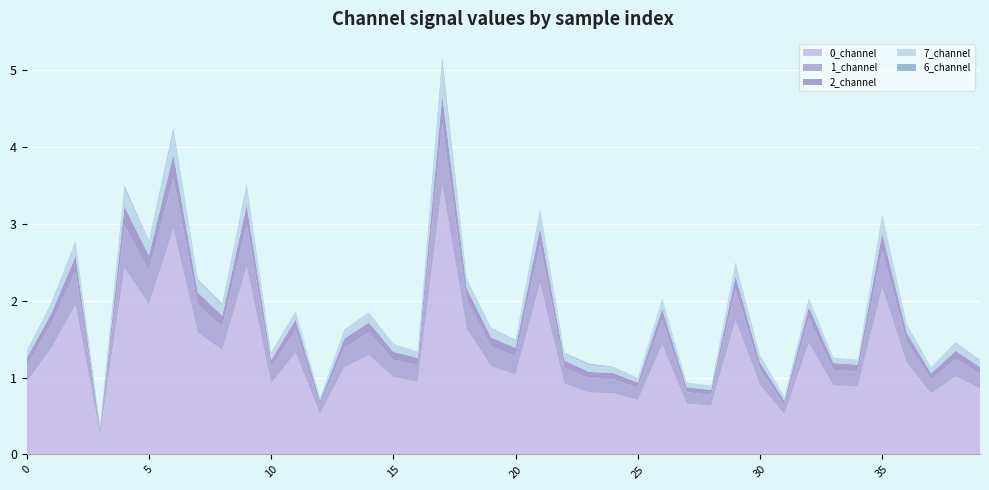

Reading left to right, extract all data points from this chart.

0_channel: 0.9	1.4	1.9	0.3	2.4	2.0	2.9	1.6	1.4	2.4	0.9	1.3	0.5	1.1	1.3	1.0	0.9	3.5	1.6	1.1	1.0	2.2	0.9	0.8	0.8	0.7	1.4	0.7	0.6	1.7	0.9	0.5	1.4	0.9	0.9	2.2	1.2	0.8	1.0	0.9
1_channel: 0.2	0.3	0.4	0.1	0.6	0.4	0.7	0.4	0.3	0.6	0.2	0.3	0.1	0.3	0.3	0.2	0.2	0.8	0.4	0.3	0.2	0.5	0.2	0.2	0.2	0.2	0.3	0.1	0.1	0.4	0.2	0.1	0.3	0.2	0.2	0.5	0.3	0.2	0.2	0.2
2_channel: 0.1	0.1	0.2	0.0	0.2	0.2	0.3	0.2	0.1	0.2	0.1	0.1	0.1	0.1	0.1	0.1	0.1	0.4	0.2	0.1	0.1	0.2	0.1	0.1	0.1	0.1	0.1	0.1	0.1	0.2	0.1	0.1	0.1	0.1	0.1	0.2	0.1	0.1	0.1	0.1
7_channel: 0.1	0.1	0.2	0.0	0.2	0.2	0.3	0.2	0.1	0.3	0.1	0.1	0.0	0.1	0.1	0.1	0.1	0.4	0.1	0.1	0.1	0.2	0.1	0.1	0.1	0.1	0.1	0.1	0.1	0.2	0.1	0.1	0.1	0.1	0.1	0.2	0.1	0.1	0.1	0.1
6_channel: 0.0	0.0	0.0	0.0	0.0	0.0	0.0	0.0	0.0	0.0	0.0	0.0	0.0	0.0	0.0	0.0	0.0	0.1	0.0	0.0	0.0	0.0	0.0	0.0	0.0	0.0	0.0	0.0	0.0	0.0	0.0	0.0	0.0	0.0	0.0	0.0	0.0	0.0	0.0	0.0